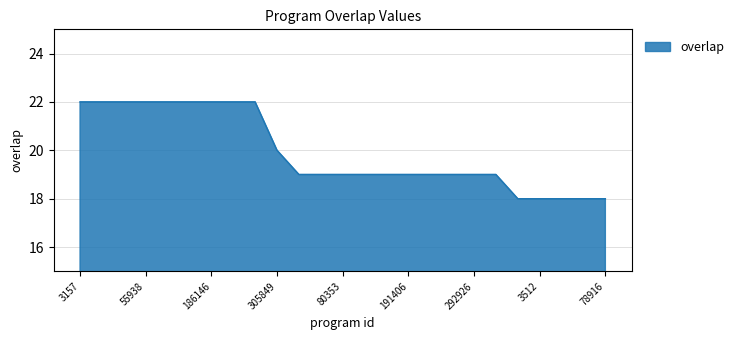

What is the minimum value shown in the chart?

18